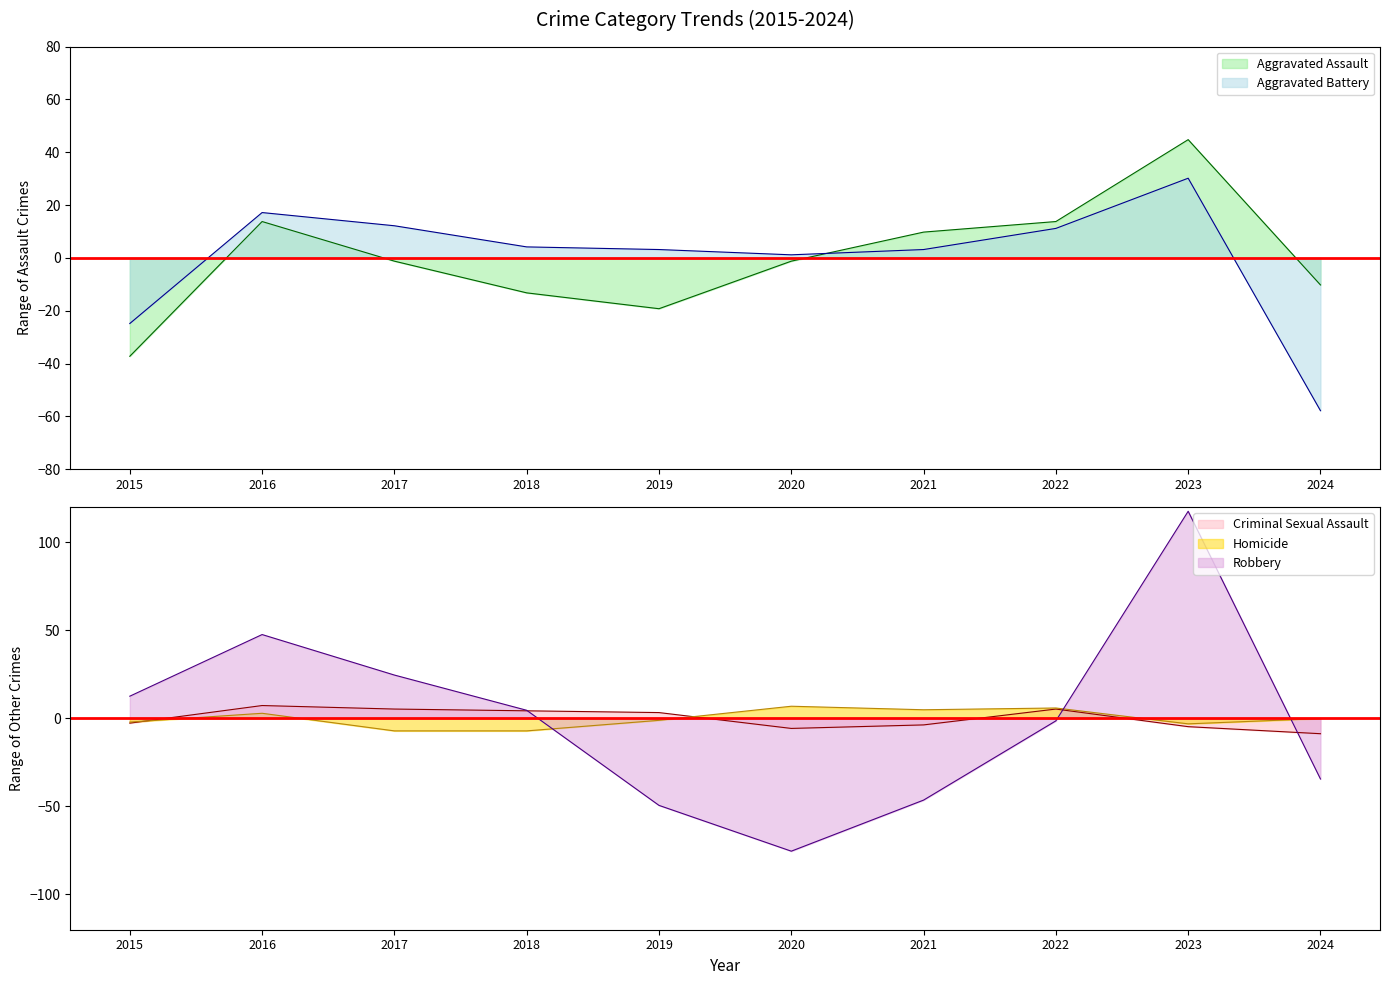

How many times do Criminal Sexual Assault and Robbery cross each other?

3